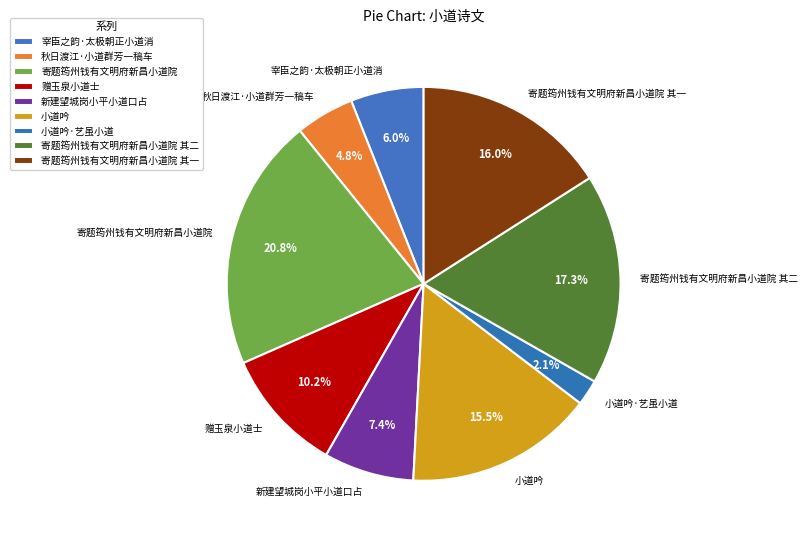

Count the number of slices in the pie.

9